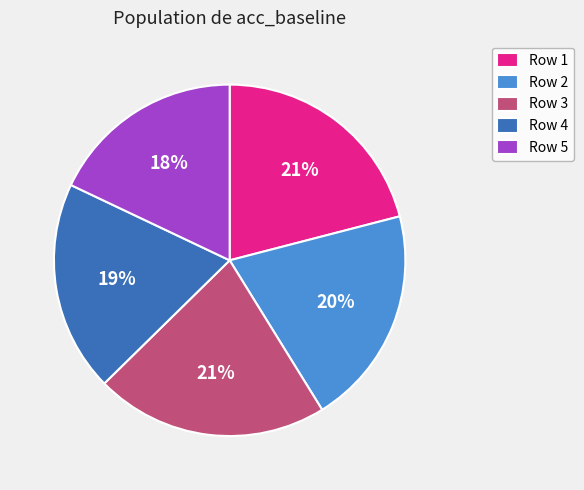

What percentage is the Row 3 slice, to the nearest percent?

21%